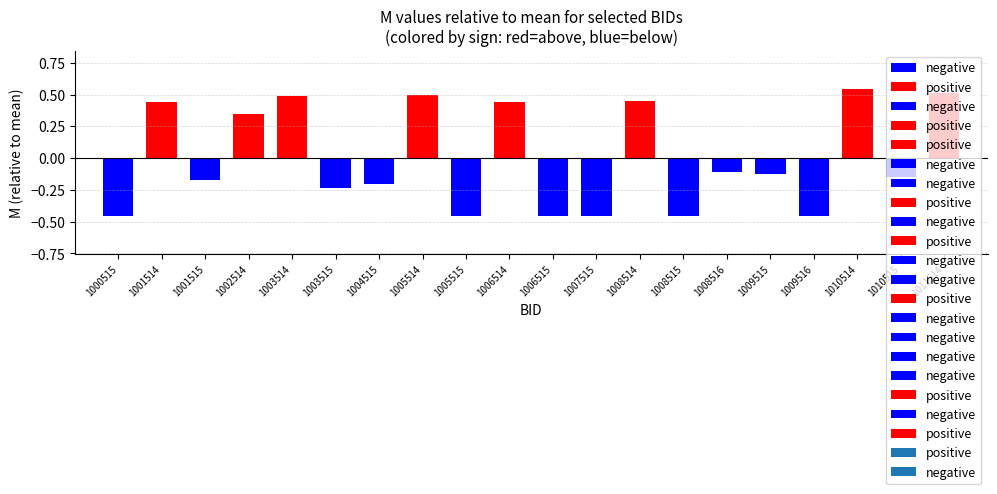

Between 1008514 and 1008516, which is larger?

1008514